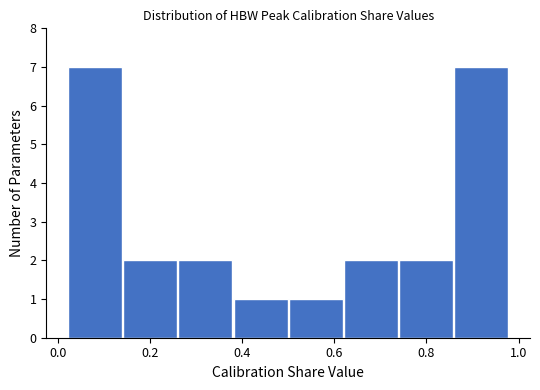

How tall is the bar that spans 0.62 to 0.74 on the x-axis? Neither the bar edges nor the heights are printed on the chart, so give them approximately, as read against the axes.

2